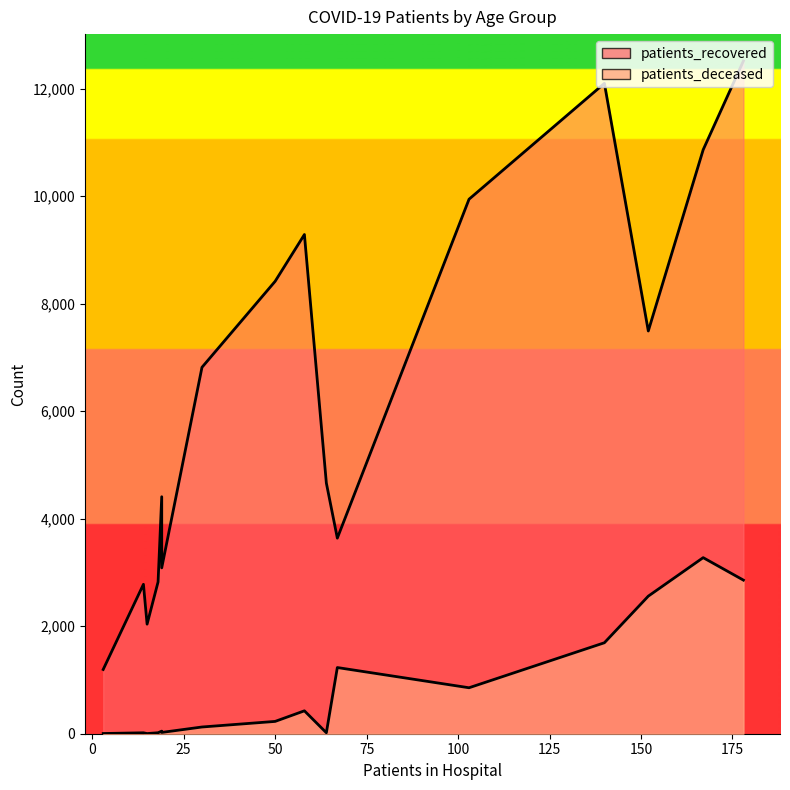

At >90, list the series in order from largest to smallest.

patients_recovered, patients_deceased